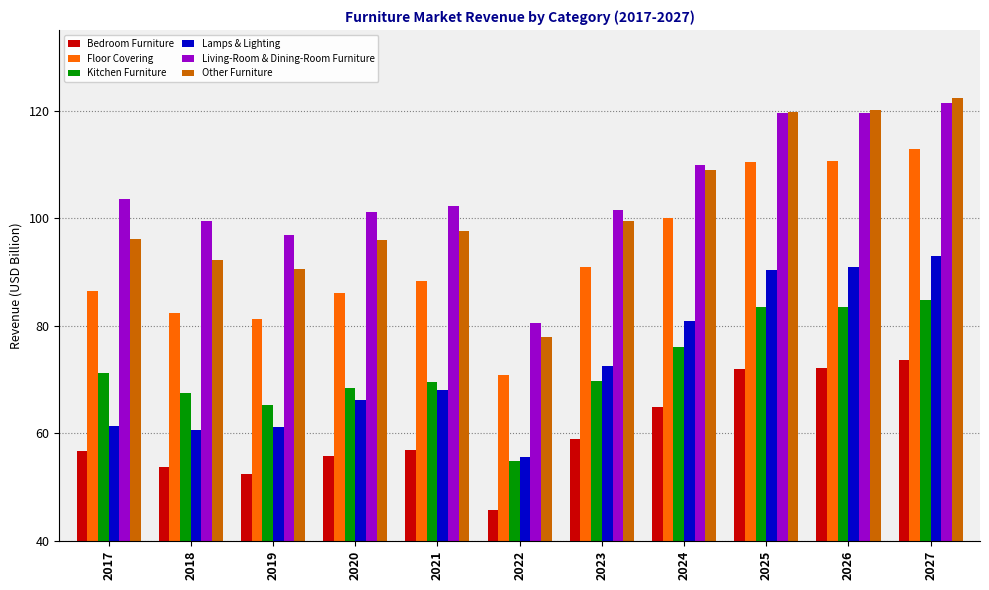

How many values in the Living-Room & Dining-Room Furniture series are below 102?

5